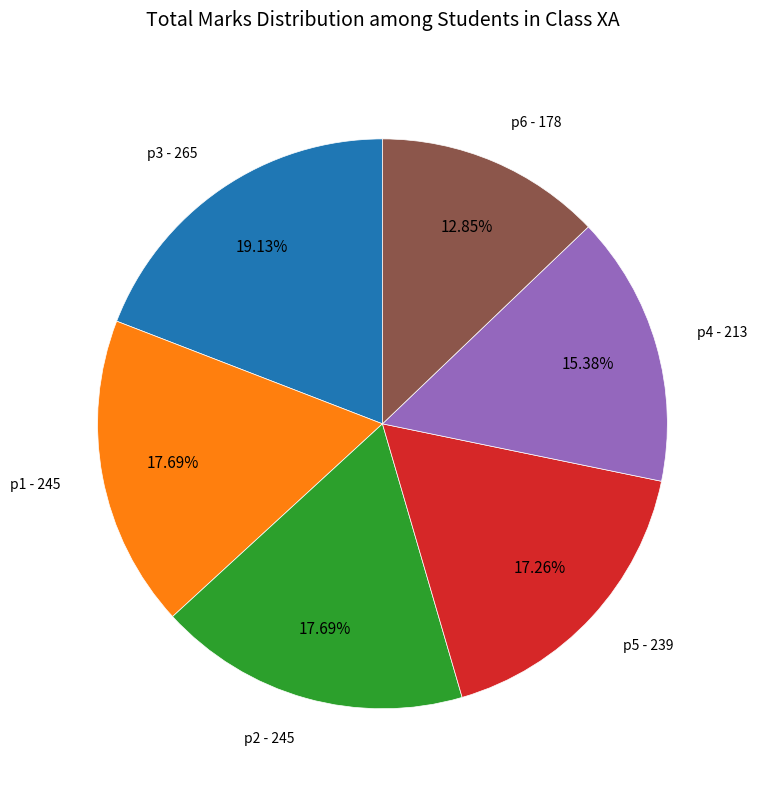

Do p2 and p5 together represent more than half of the pie?

No